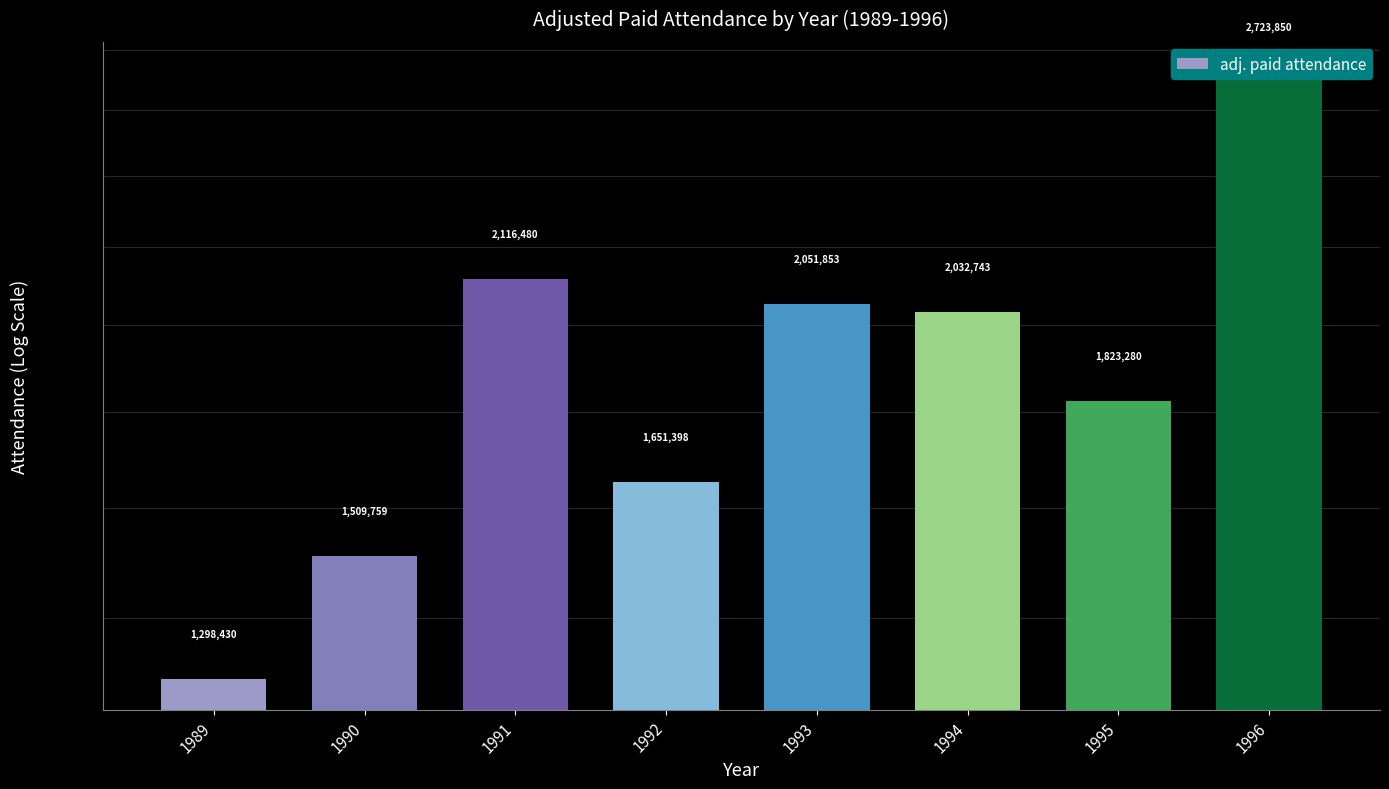

What is the change in value from 1989 to 1995?

+524850.0